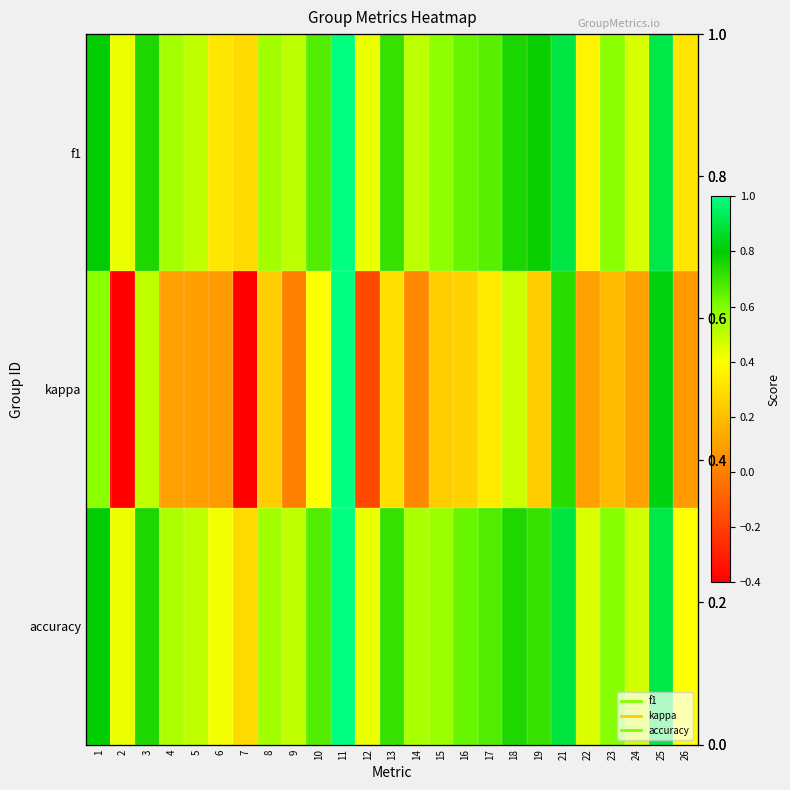

Is it true that f1 equals 0.6 at 16?

True